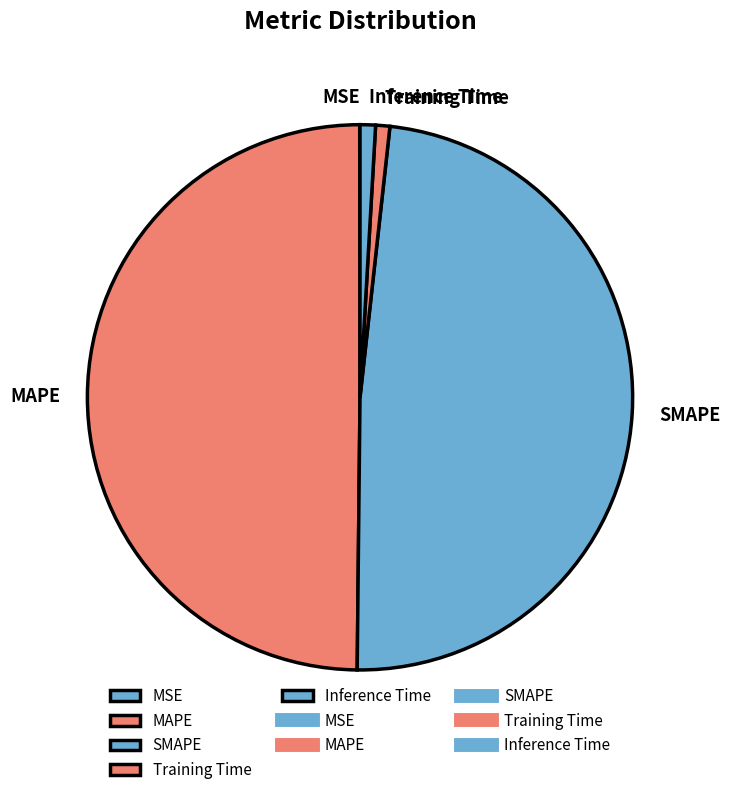

Which category has the biggest portion of the pie?

MAPE